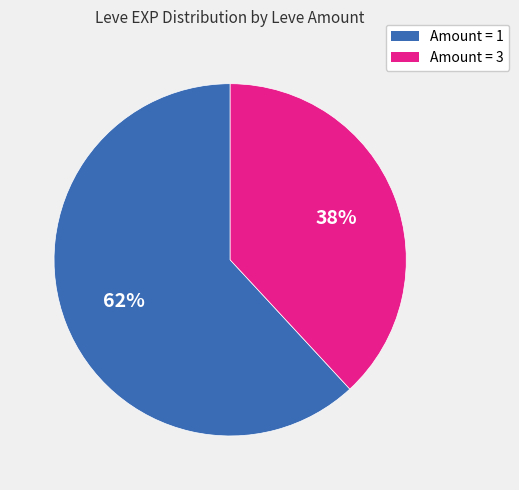

To the nearest percent, what is the difference between the largest and smallest slice percentages?

24%